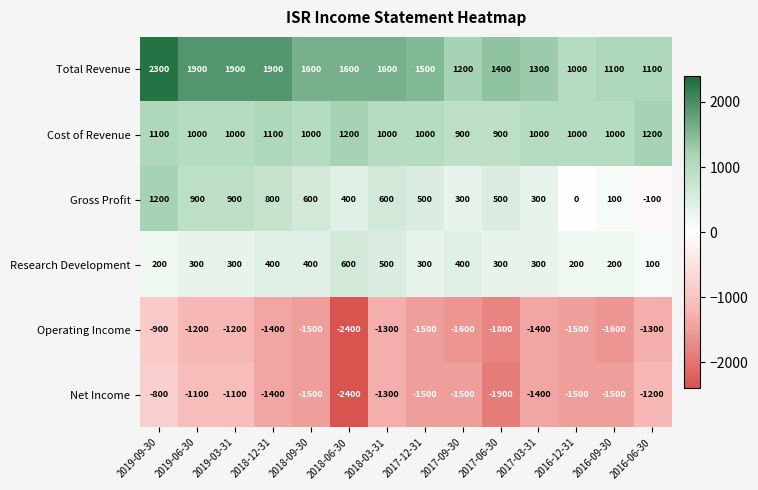

What value does the Cost of Revenue series have at 2018-09-30?

1000